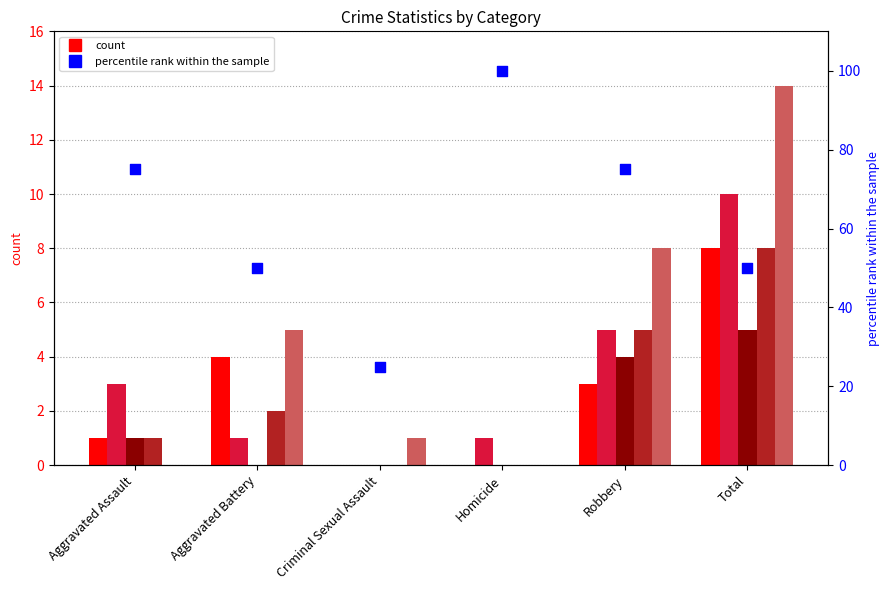

What is the ratio of the value at Robbery to the value at Aggravated Battery?

1.5